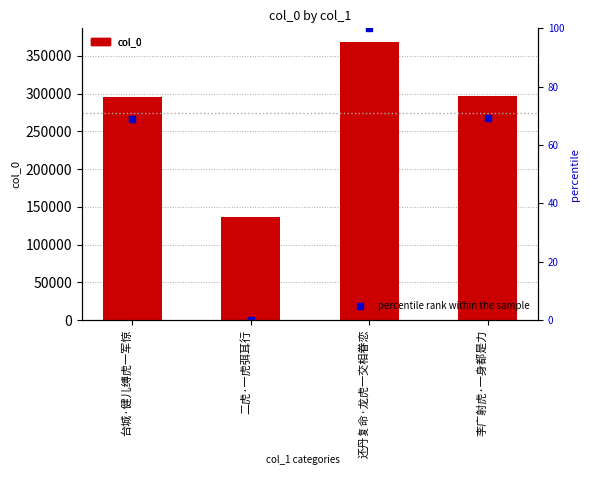

What is the sum of all percentile rank within the sample values?

238.3